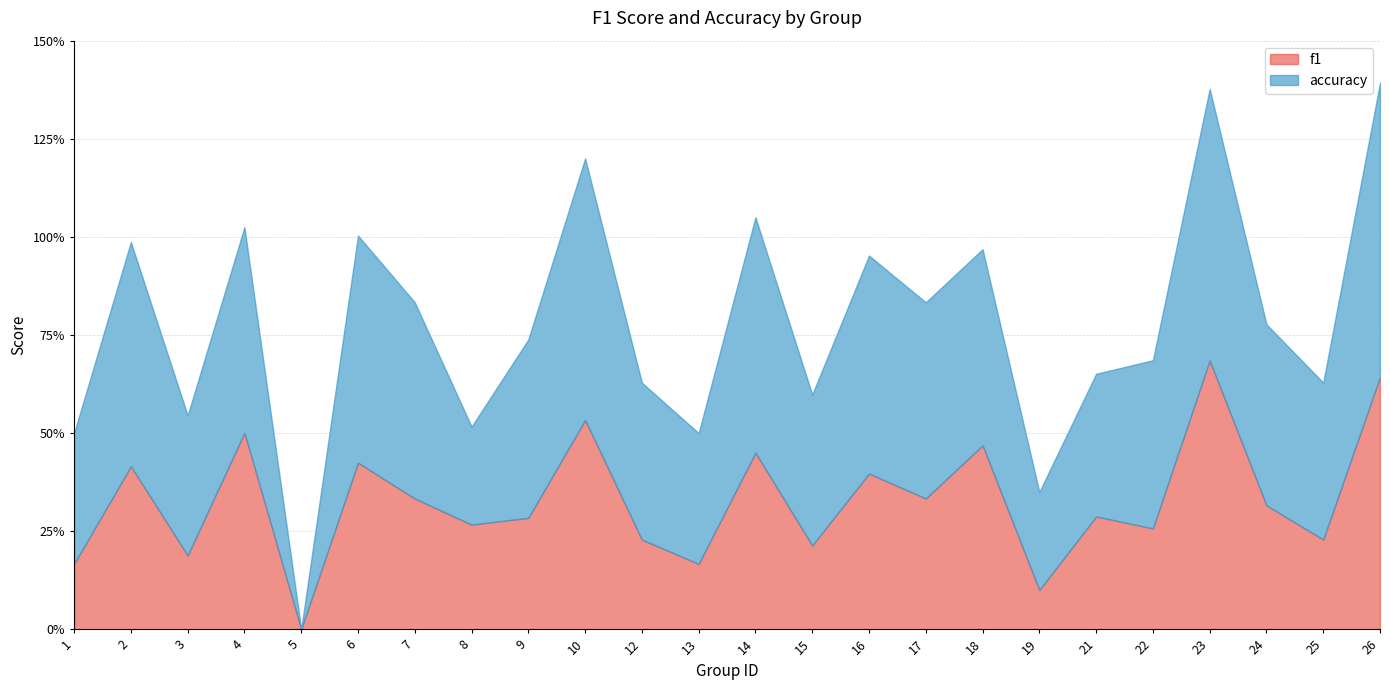

Is the value of f1 at 18 greater than the value of accuracy at 2?

No